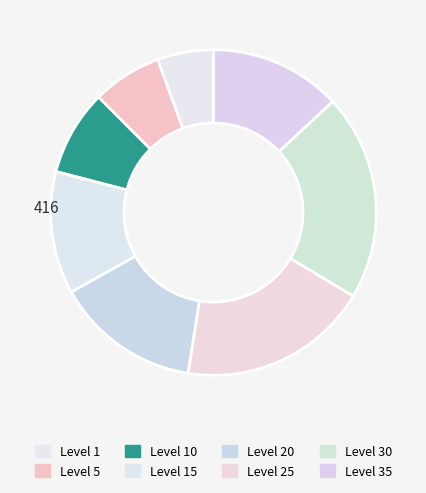

What is the total percentage of Level 10 and Level 20?

22.3%